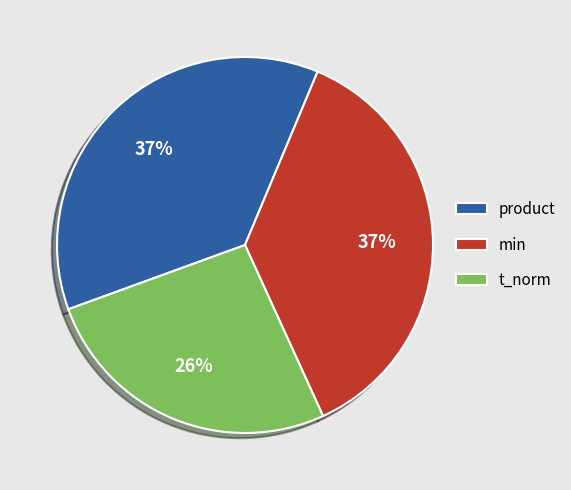

To the nearest percent, what is the average slice percentage?

33%